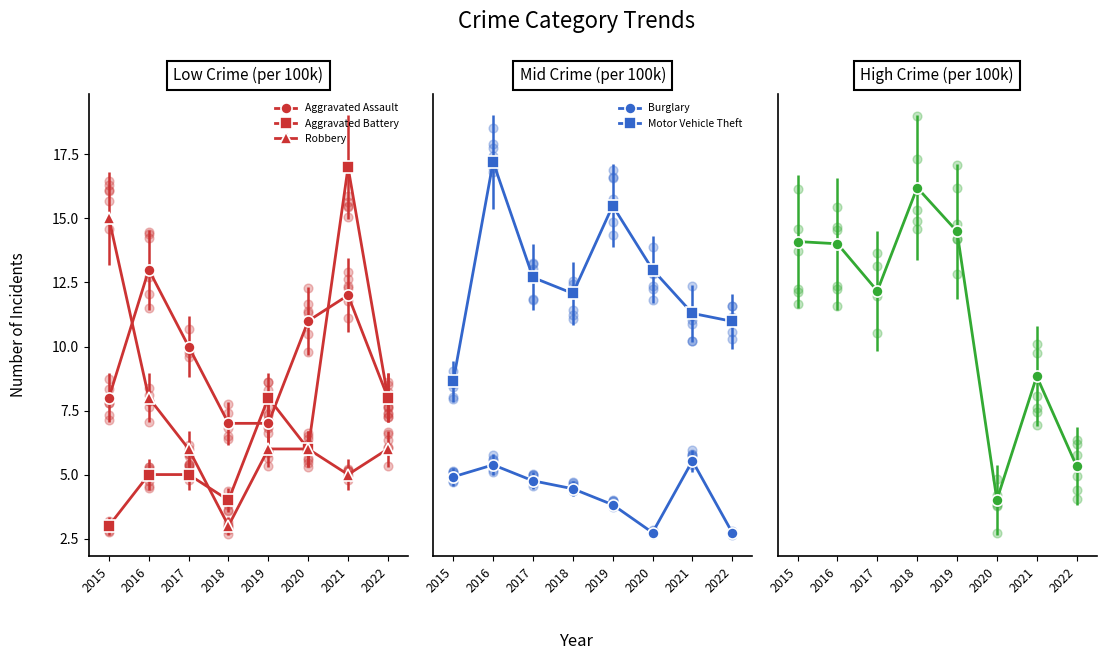

At which category is the sum across all series the highest?

2016